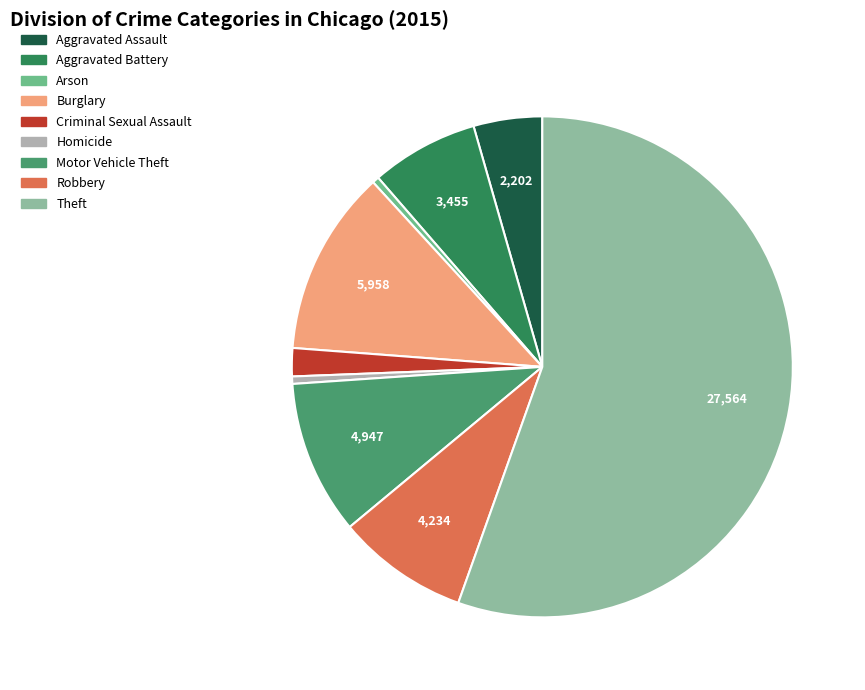

Is it true that Homicide is 13% of the pie?

False